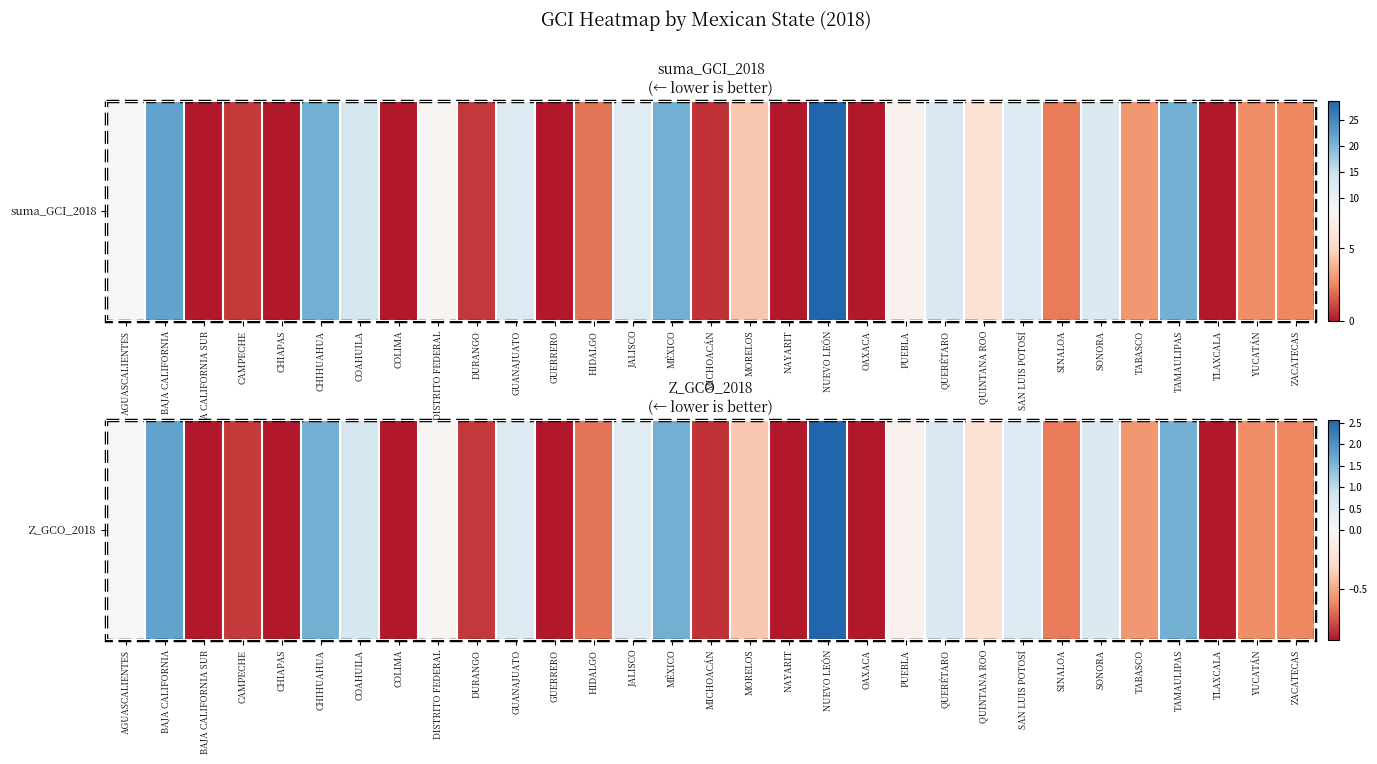

Which has a higher value, BAJA CALIFORNIA SUR or SONORA?

SONORA